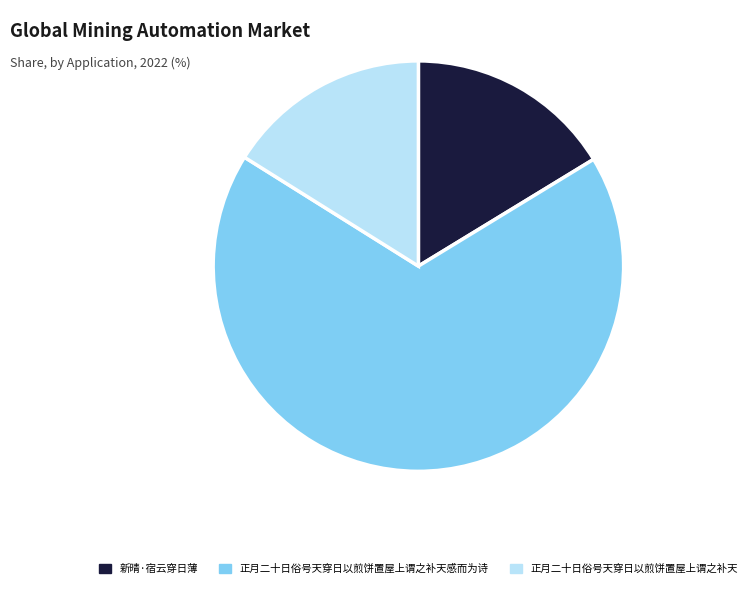

How many slices are in this pie chart?

3